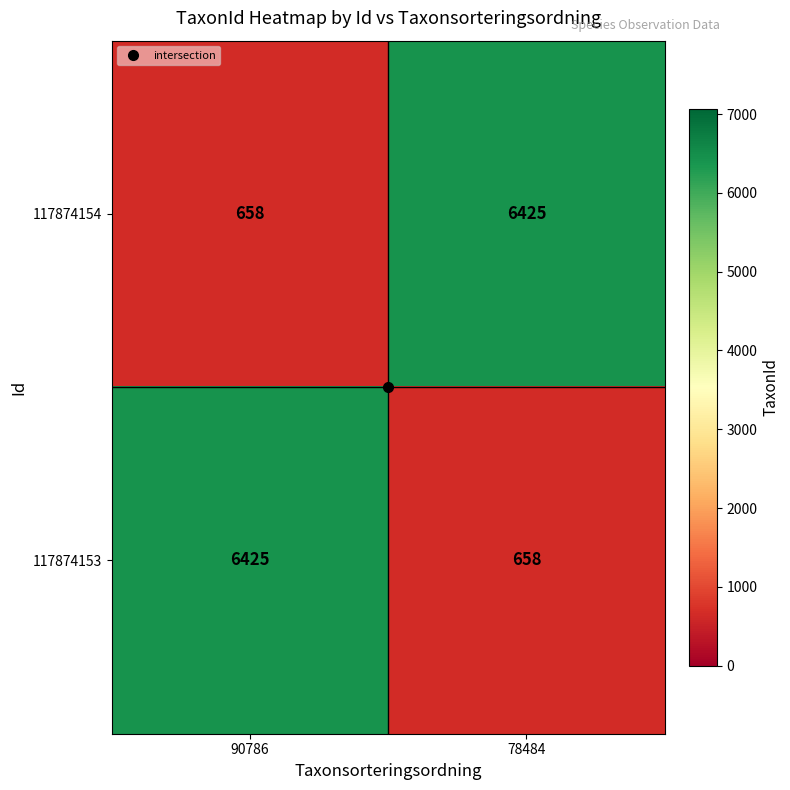

What is the total value across all series at 78484?

7083